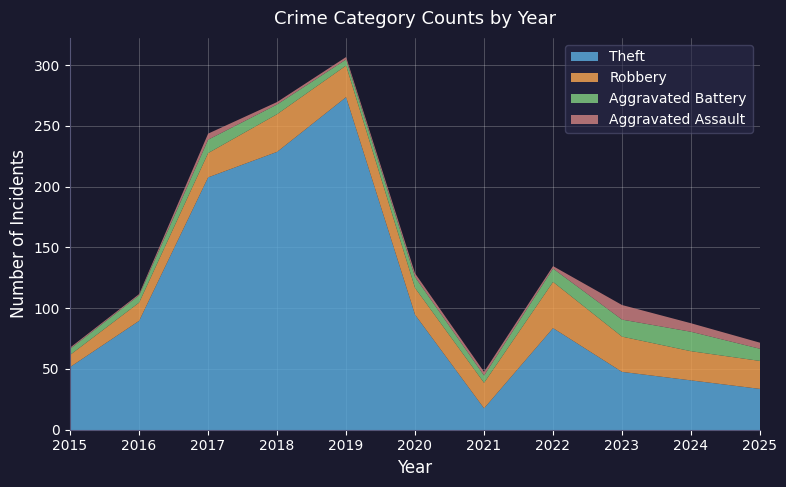

Which category has the lowest value in the Robbery series?

2015